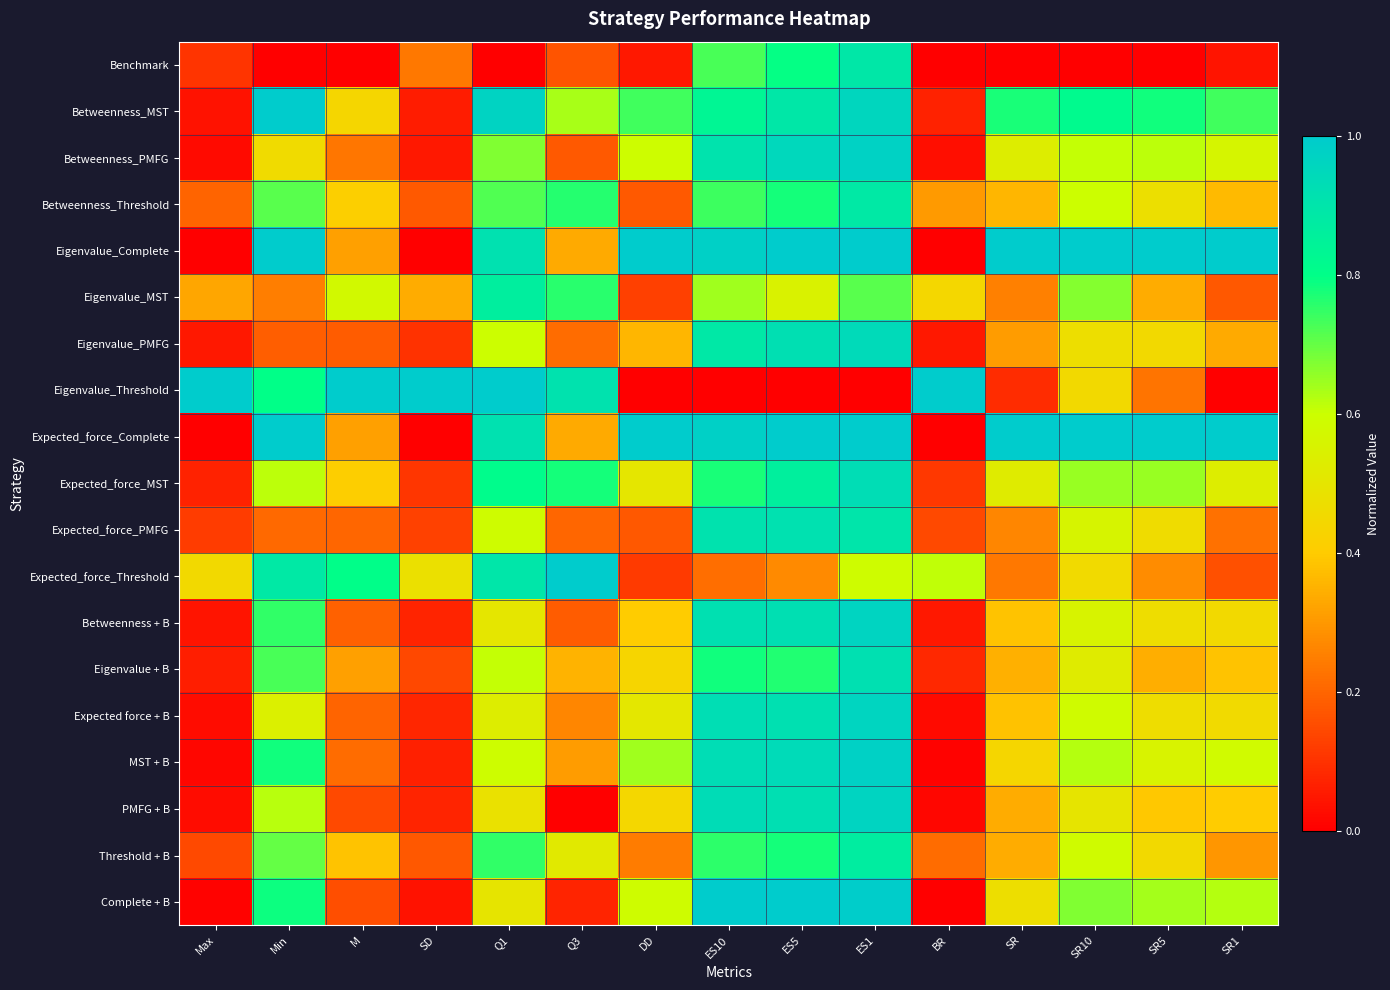

Rank the series by their maximum value, from lowest to highest.

Eigenvalue_MST, Threshold + B, Betweenness_Threshold, Benchmark, Expected_force_PMFG, Eigenvalue + B, Expected_force_MST, Eigenvalue_PMFG, Expected force + B, Betweenness + B, PMFG + B, Betweenness_PMFG, MST + B, Betweenness_MST, Eigenvalue_Complete, Eigenvalue_Threshold, Expected_force_Complete, Expected_force_Threshold, Complete + B